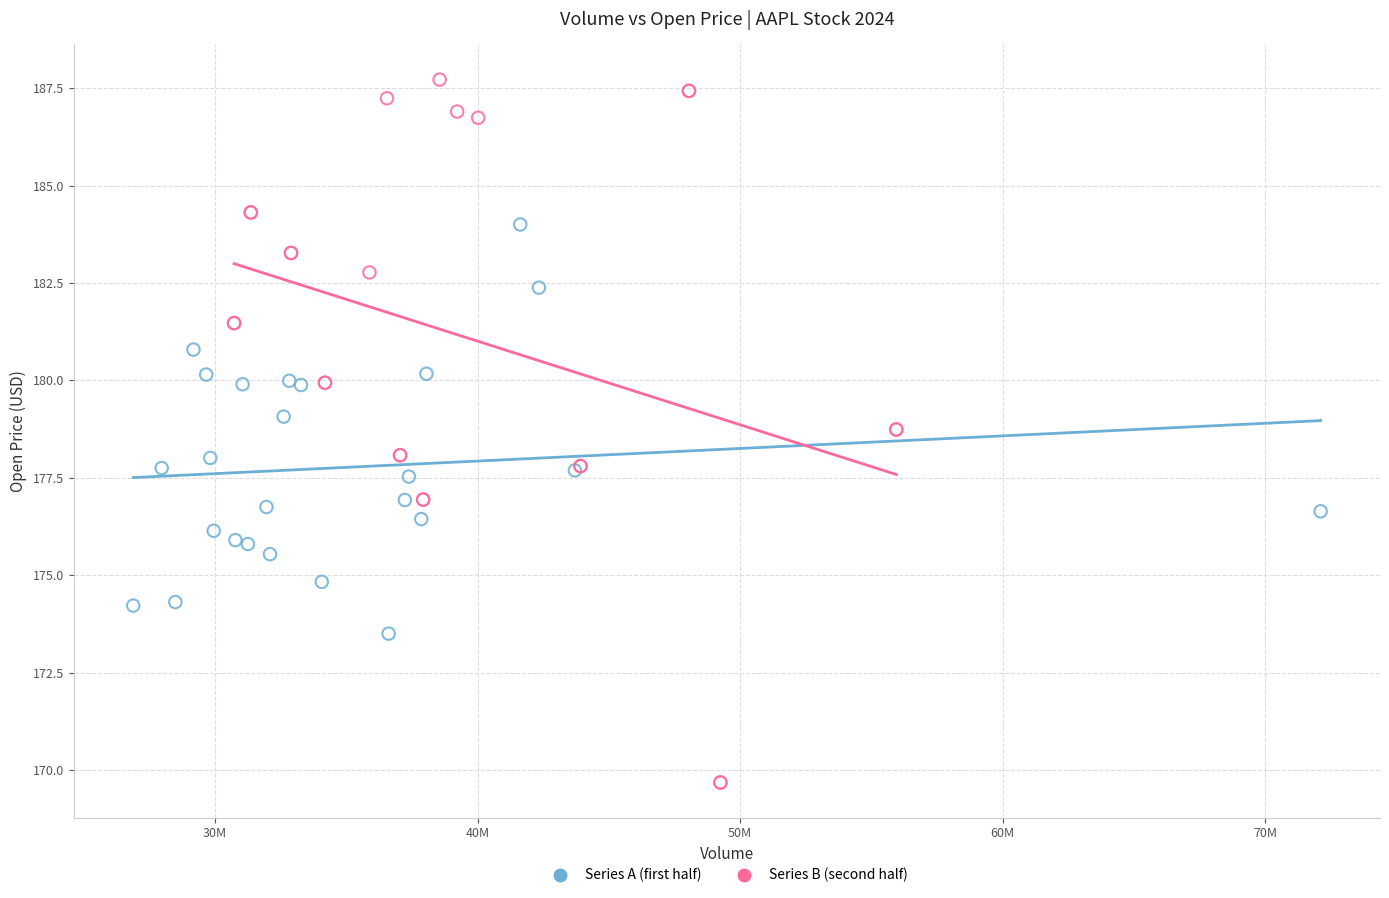

What are all the series names shown in the legend?

Series A (first half), Series B (second half)